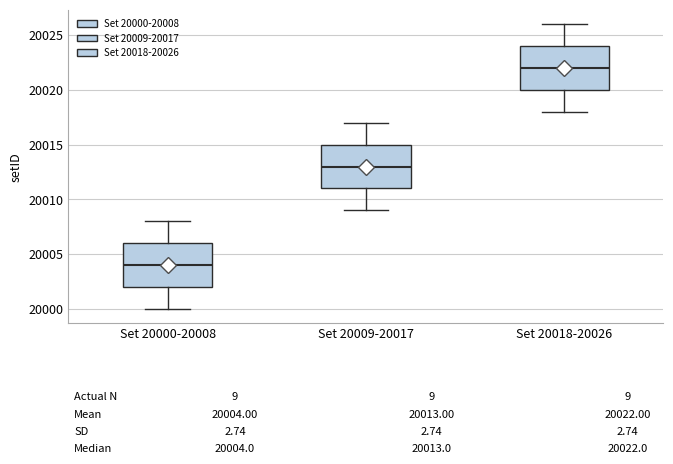

Which box has the highest median line?

Set 20018-20026